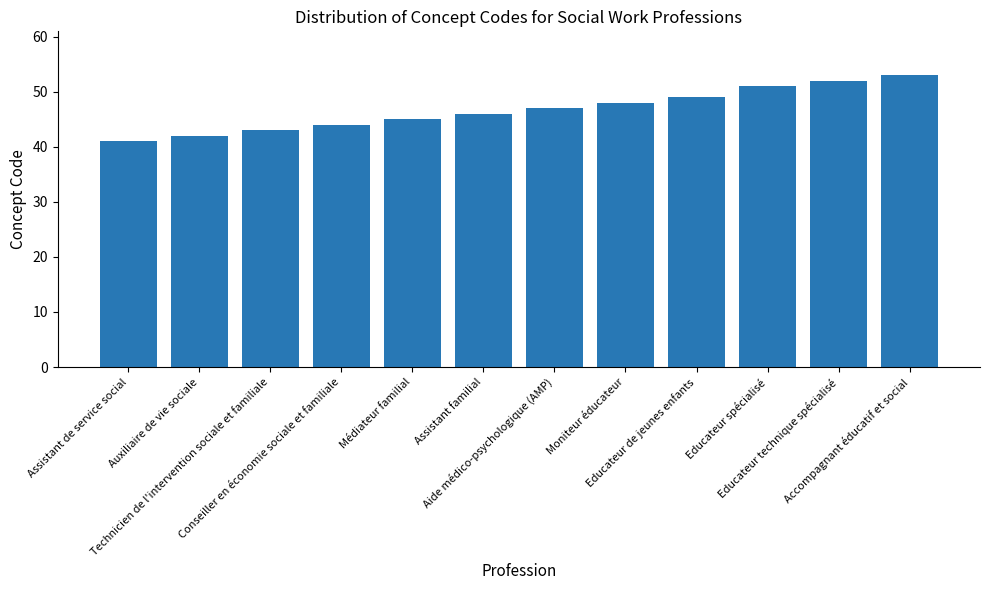

Reading left to right, what are all the values shown in this chart?

41	42	43	44	45	46	47	48	49	51	52	53